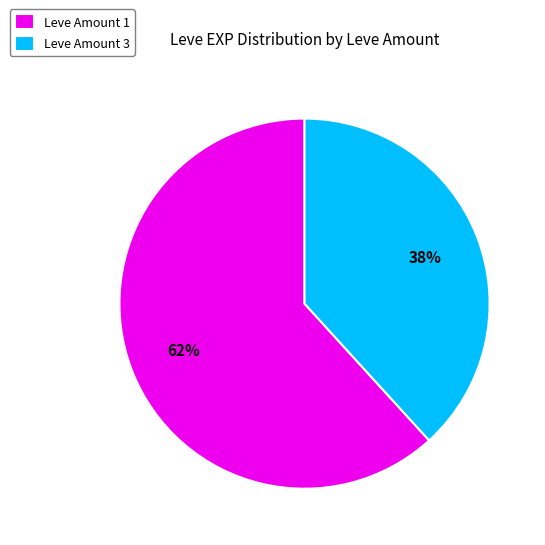

Is there any slice that represents more than half of the pie?

Yes